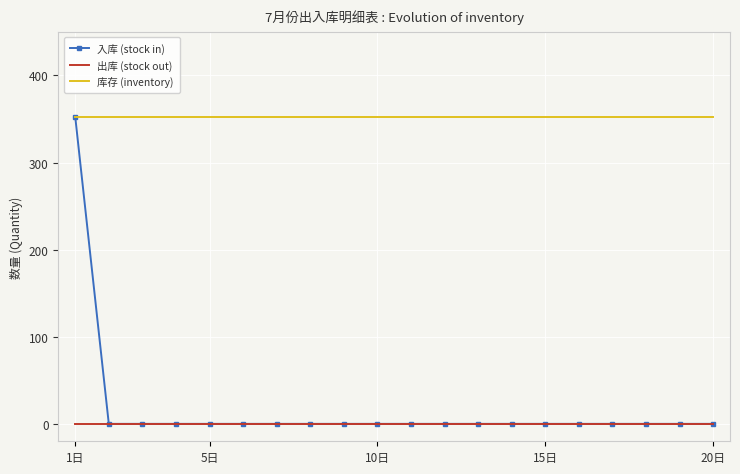

Which series has the largest range (max minus min)?

入库 (stock in)